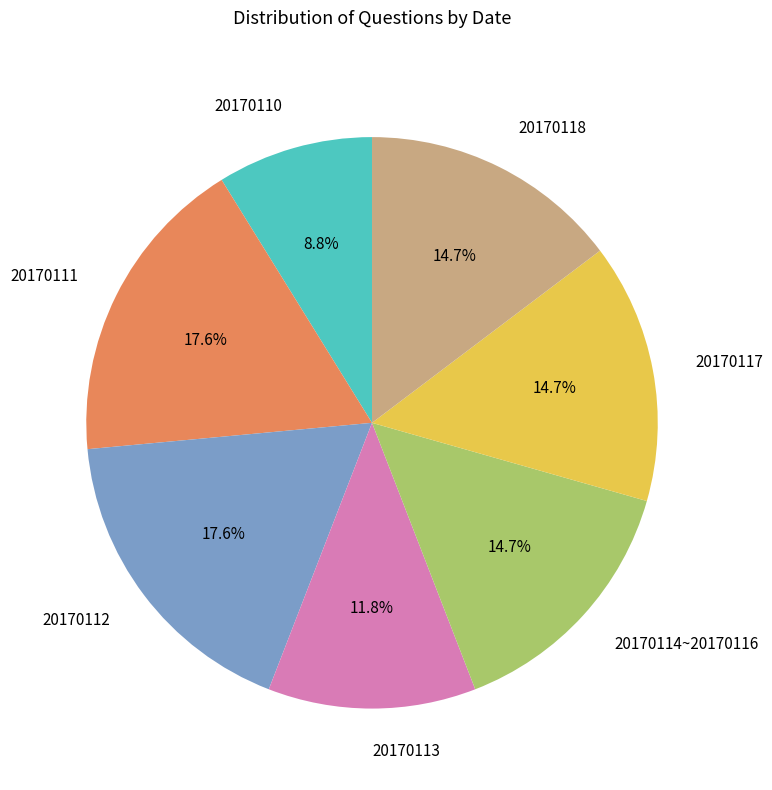

Combined, do 20170118 and 20170112 account for over 50%?

No